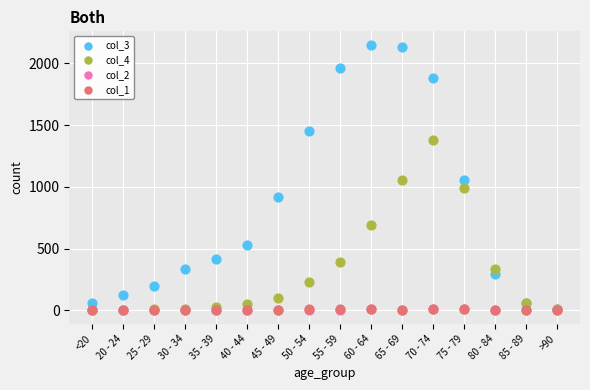

What are all the series names shown in the legend?

col_3, col_4, col_2, col_1